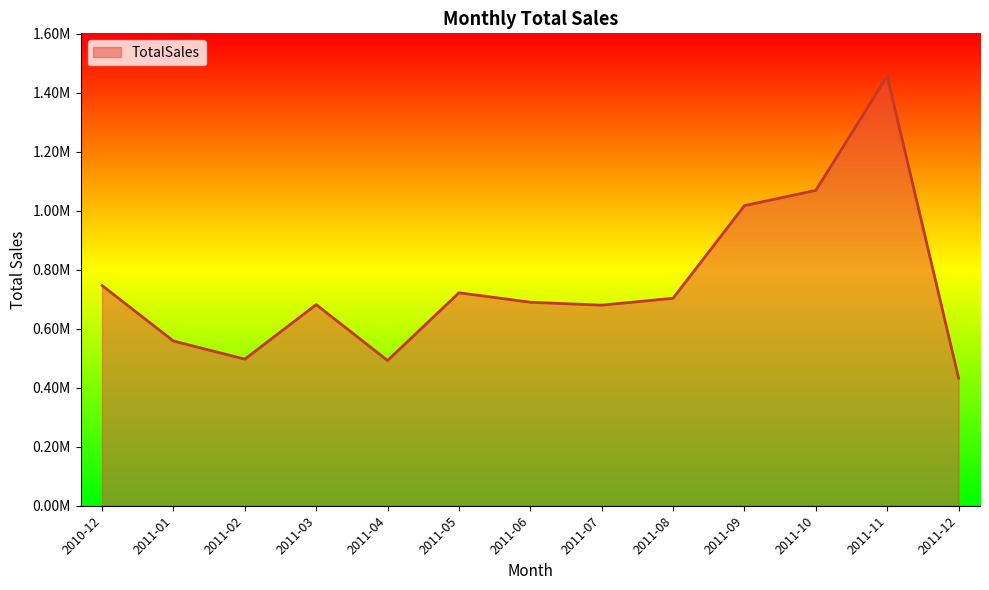

Which has a higher value, 2011-02 or 2011-11?

2011-11